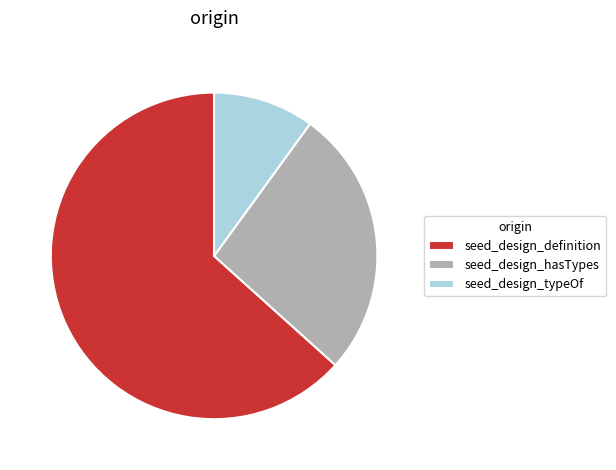

Rank the categories by value from lowest to highest.

seed_design_typeOf, seed_design_hasTypes, seed_design_definition